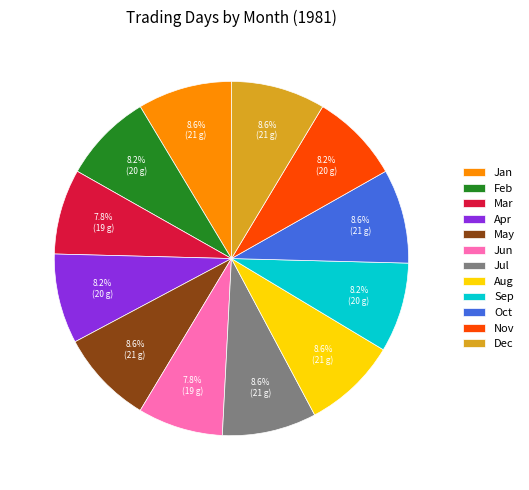

What portion of the pie excludes Jun?

92.2%